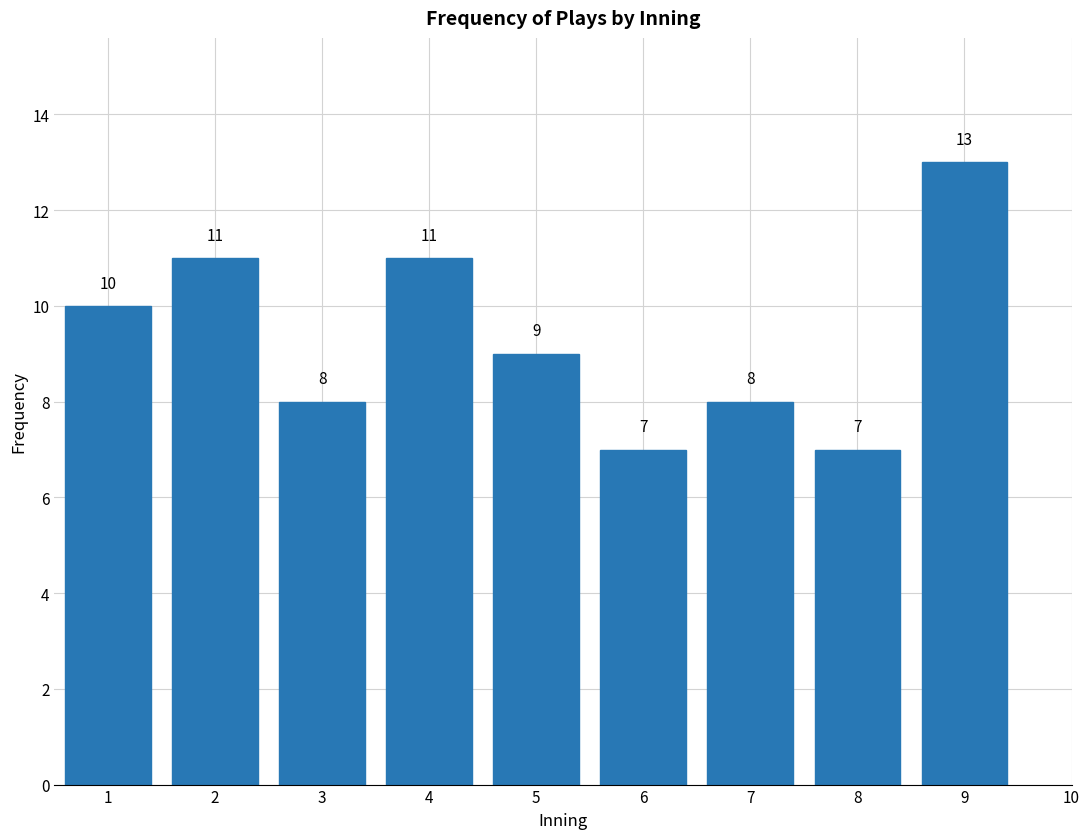

Reading left to right, what are all the values shown in this chart?

1=10	2=11	3=8	4=11	5=9	6=7	7=8	8=7	9=13